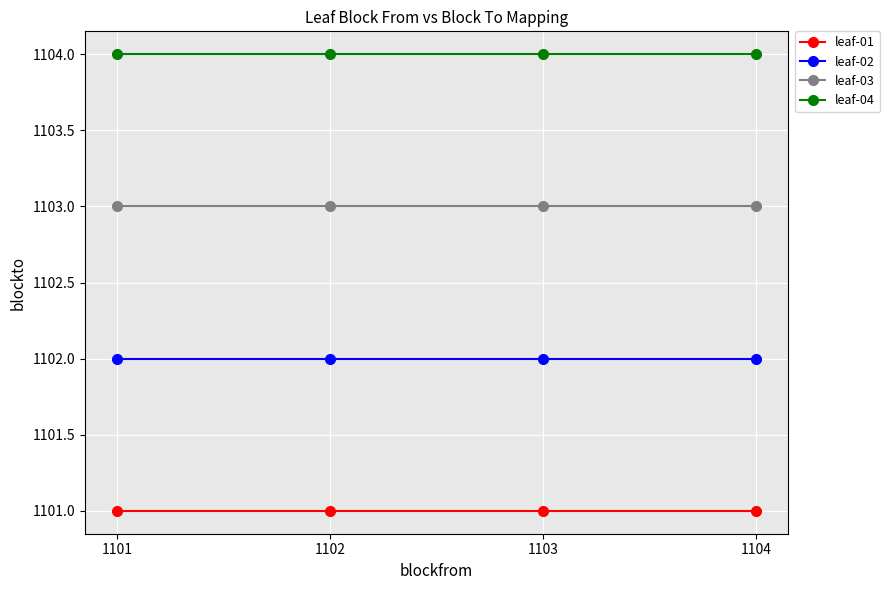

Does the chart have visible grid lines?

Yes